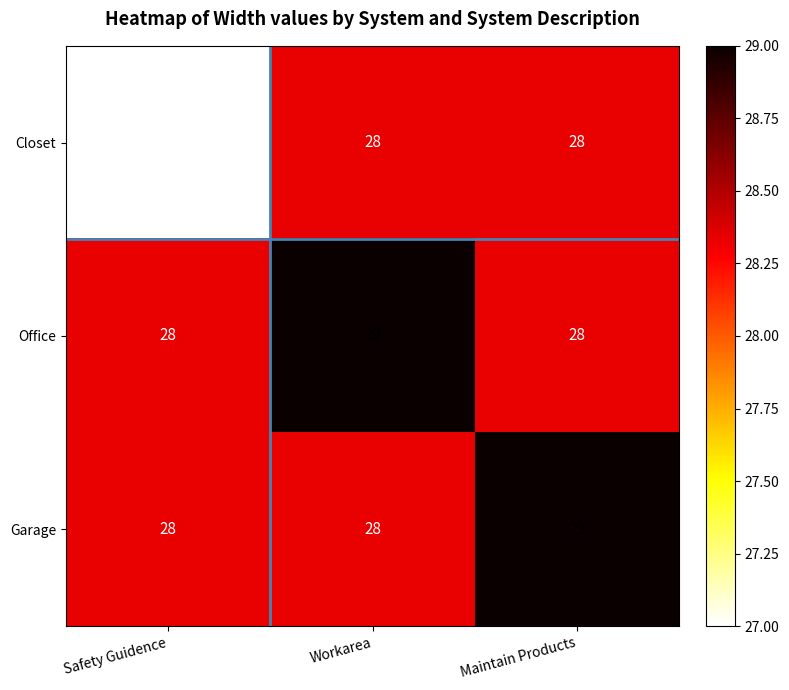

What is the maximum value shown in the chart?

29